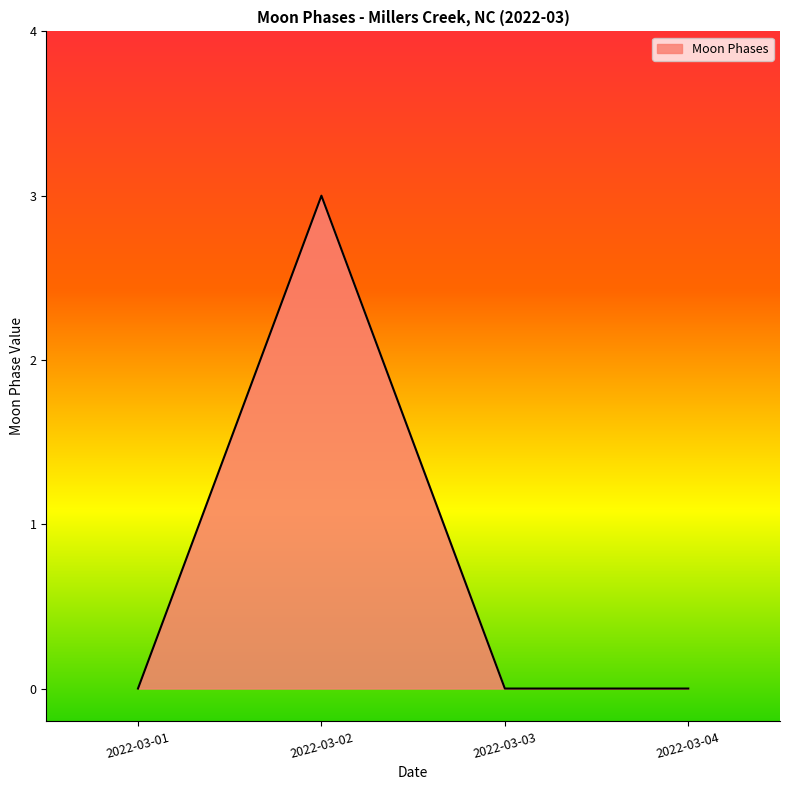

The value at 2022-03-01 is 2. True or false?

False